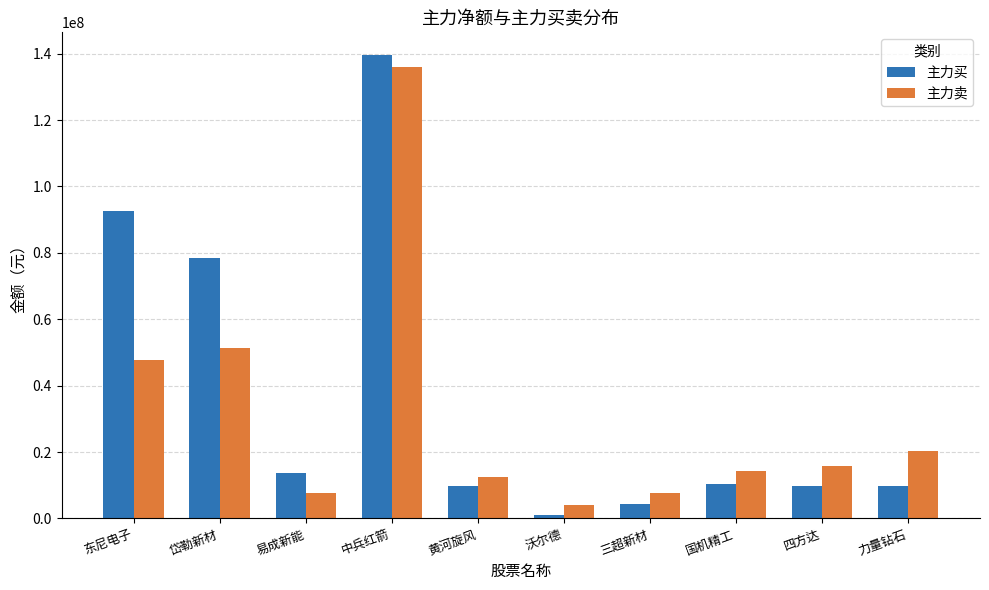

Where does the 主力卖 series first go above 15851545?

东尼电子